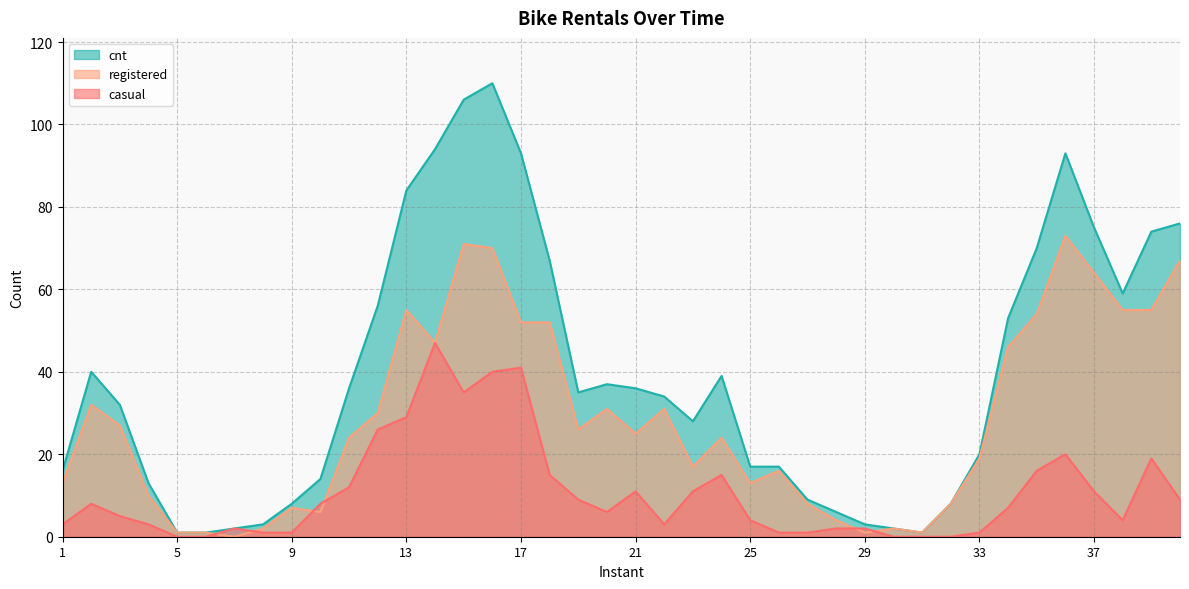

How many interior local valleys does the casual series have?

4